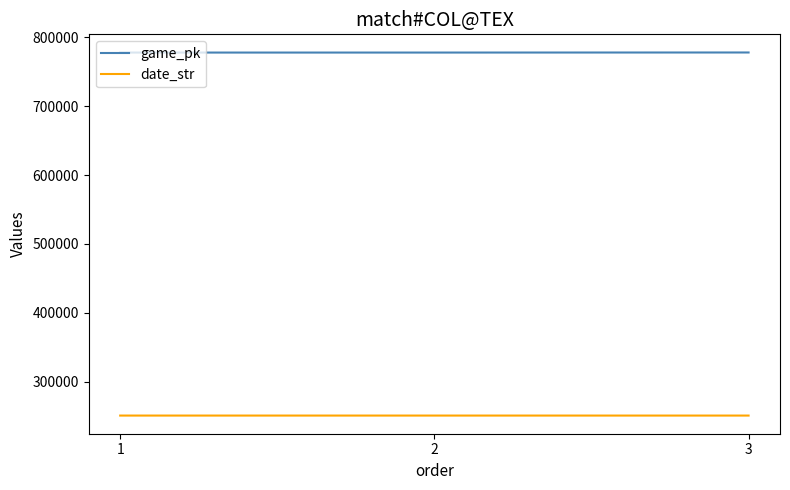

Count the date_str values in the range 250504 to 250513.

3